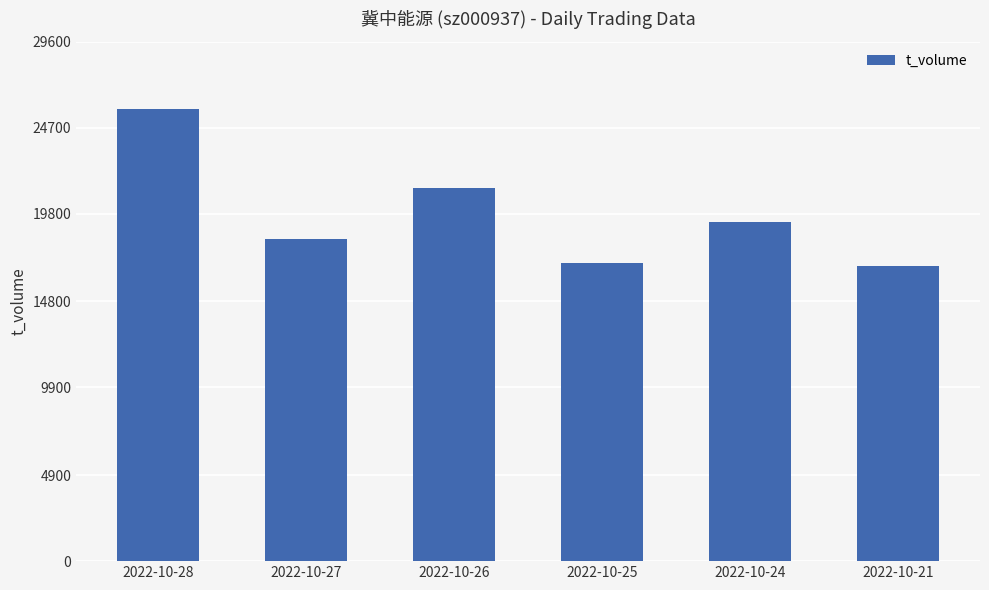

Reading left to right, extract all data points from this chart.

25770	18334	21255	17007	19298	16836